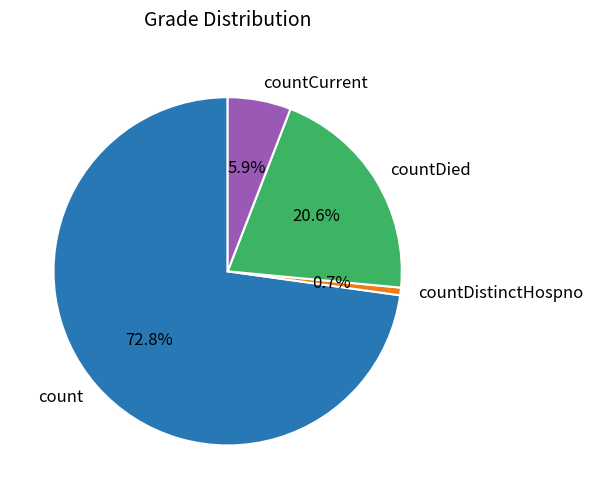

To the nearest percent, what portion does countCurrent represent?

6%